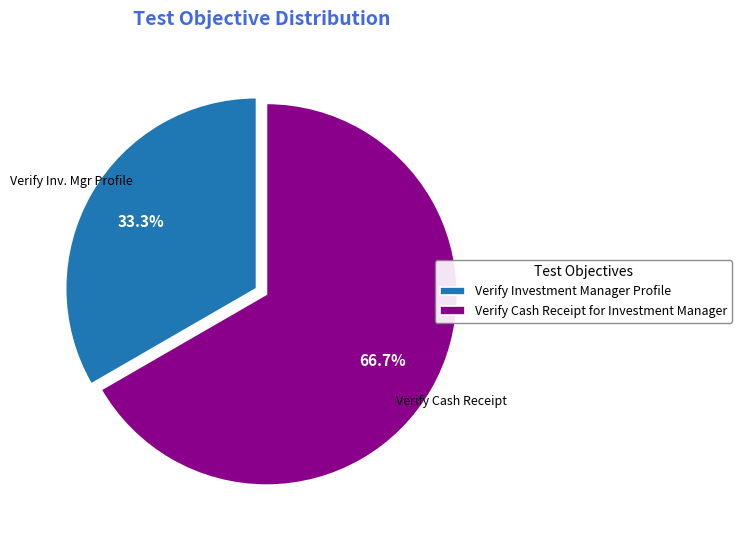

To the nearest percent, what is the average slice percentage?

50%